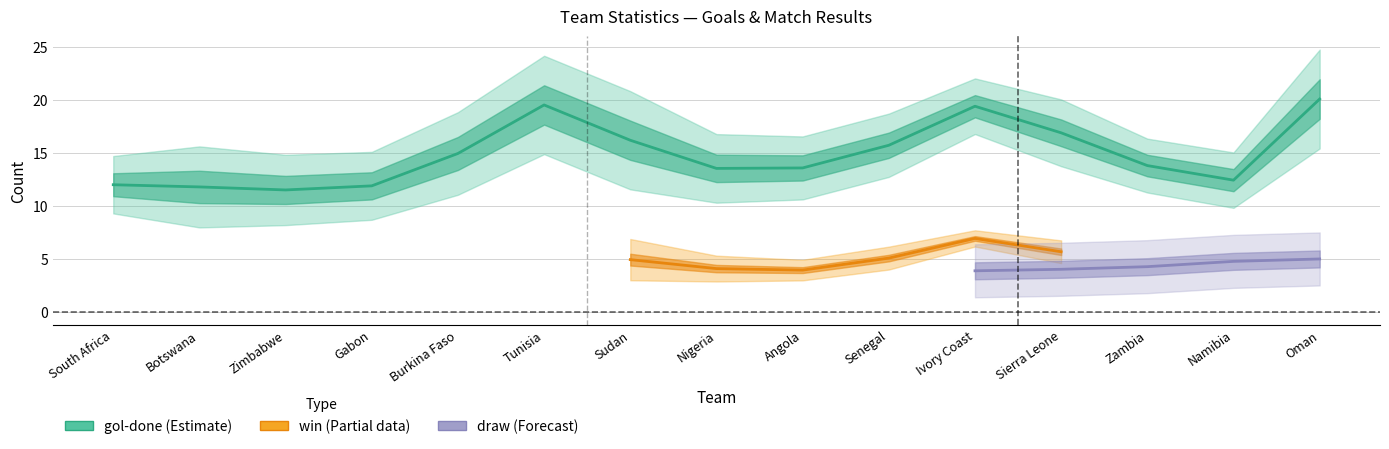

What is the maximum value for draw?

8